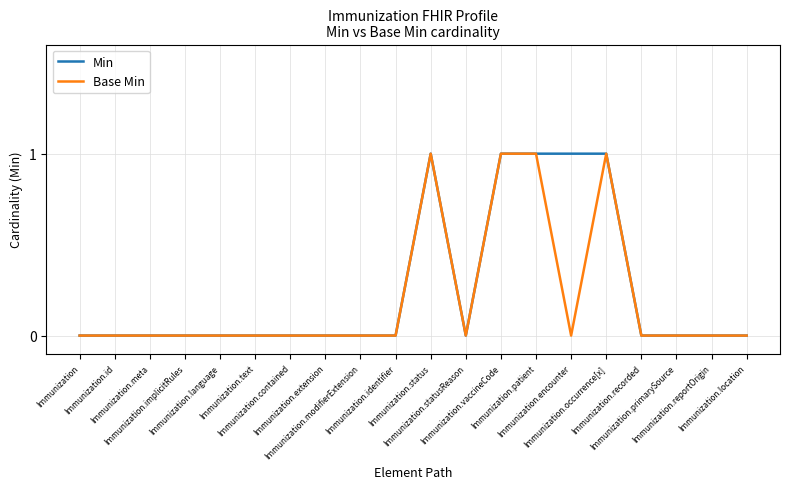

Reading left to right, what are all the values shown in this chart?

Min: Immunization=0	Immunization.id=0	Immunization.meta=0	Immunization.implicitRules=0	Immunization.language=0	Immunization.text=0	Immunization.contained=0	Immunization.extension=0	Immunization.modifierExtension=0	Immunization.identifier=0	Immunization.status=1	Immunization.statusReason=0	Immunization.vaccineCode=1	Immunization.patient=1	Immunization.encounter=1	Immunization.occurrence[x]=1	Immunization.recorded=0	Immunization.primarySource=0	Immunization.reportOrigin=0	Immunization.location=0
Base Min: Immunization=0	Immunization.id=0	Immunization.meta=0	Immunization.implicitRules=0	Immunization.language=0	Immunization.text=0	Immunization.contained=0	Immunization.extension=0	Immunization.modifierExtension=0	Immunization.identifier=0	Immunization.status=1	Immunization.statusReason=0	Immunization.vaccineCode=1	Immunization.patient=1	Immunization.encounter=0	Immunization.occurrence[x]=1	Immunization.recorded=0	Immunization.primarySource=0	Immunization.reportOrigin=0	Immunization.location=0